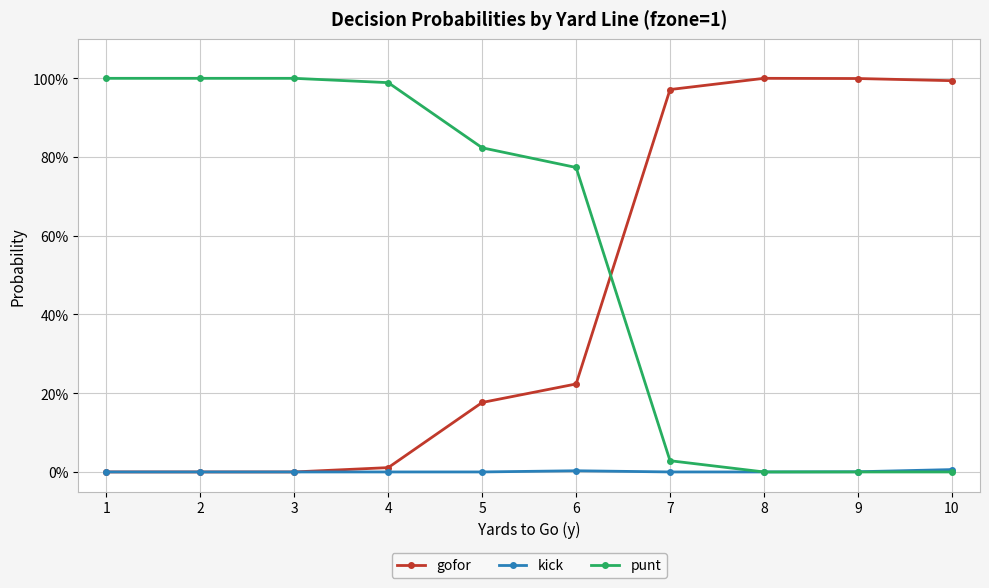

Which category has the lowest value in the punt series?

8